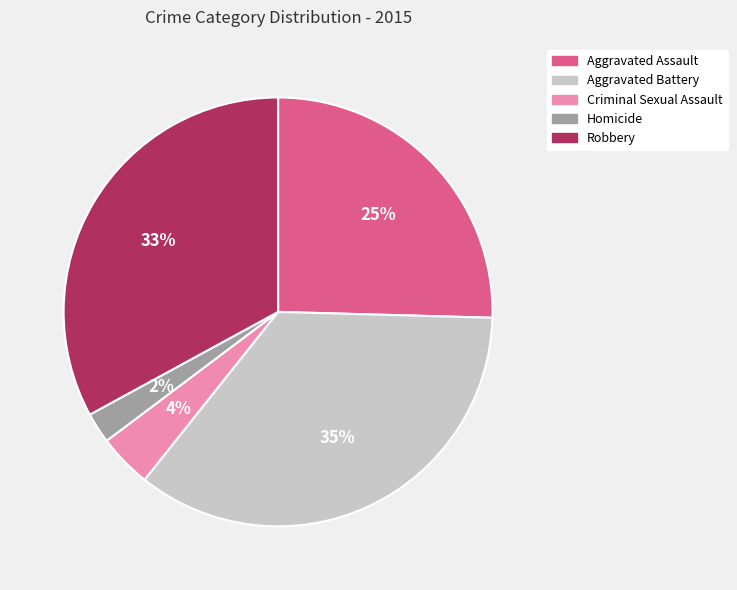

Is Aggravated Assault the majority of the pie?

No